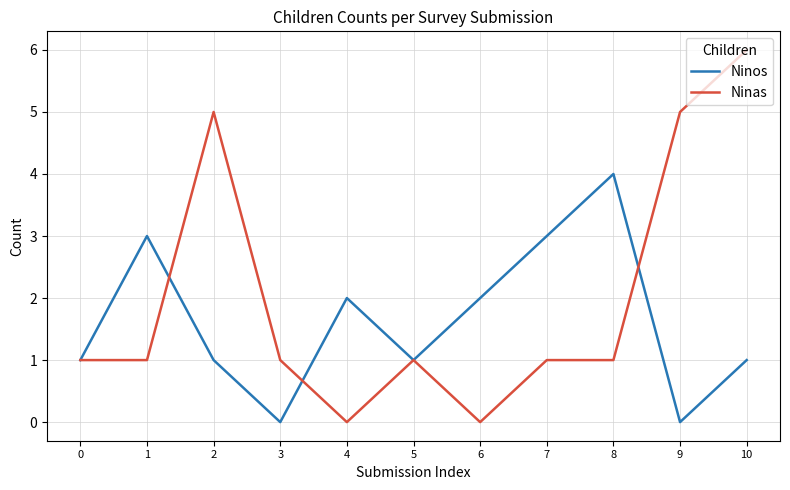

At which category is the sum across all series the highest?

10